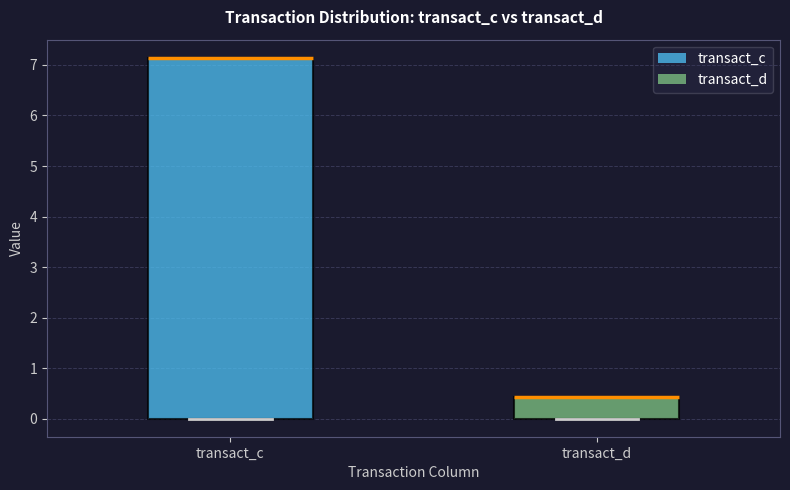

Which box is the tallest, from its lower edge to its upper edge?

transact_c